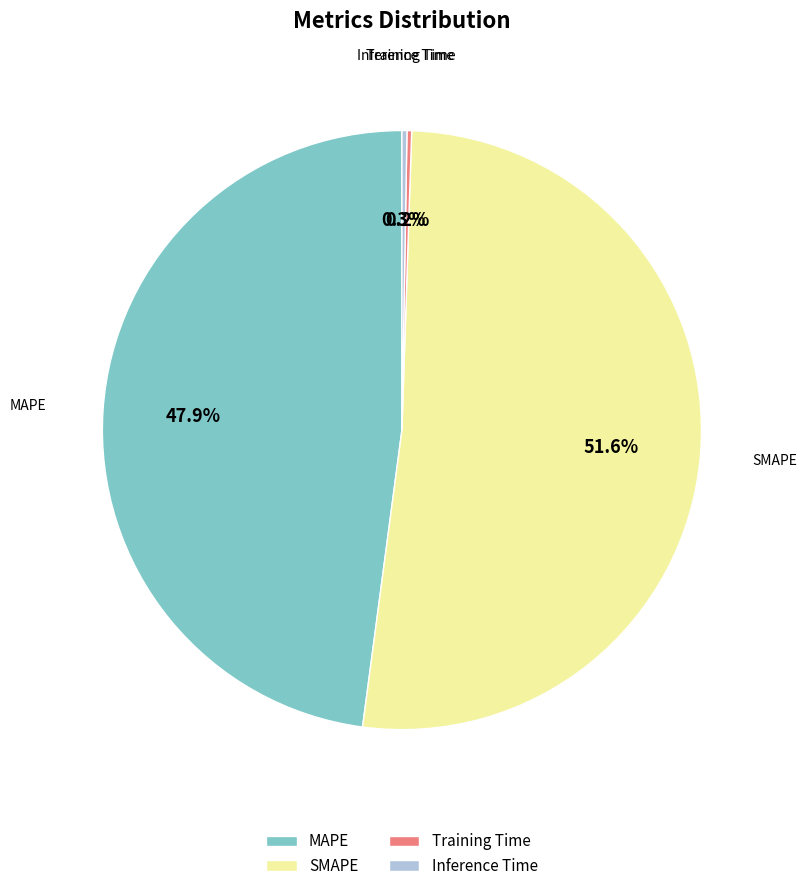

Is it true that SMAPE is 57% of the pie?

False